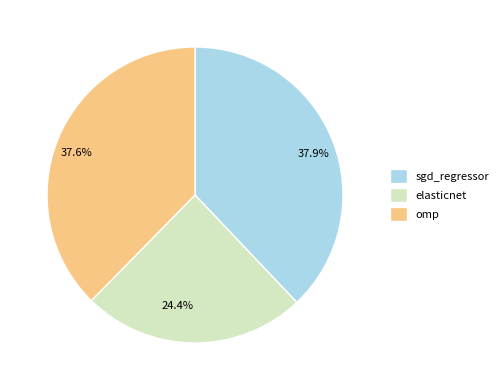

Is there a majority slice in this chart?

No